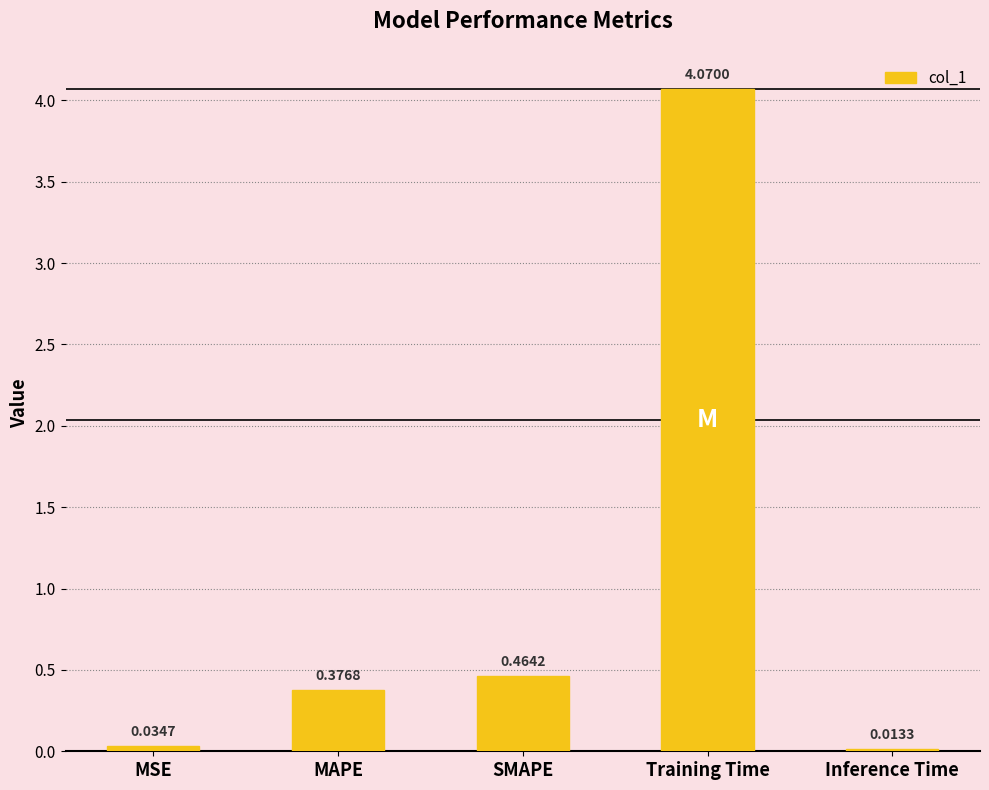

What is the label of the 1st bar from the left?

MSE